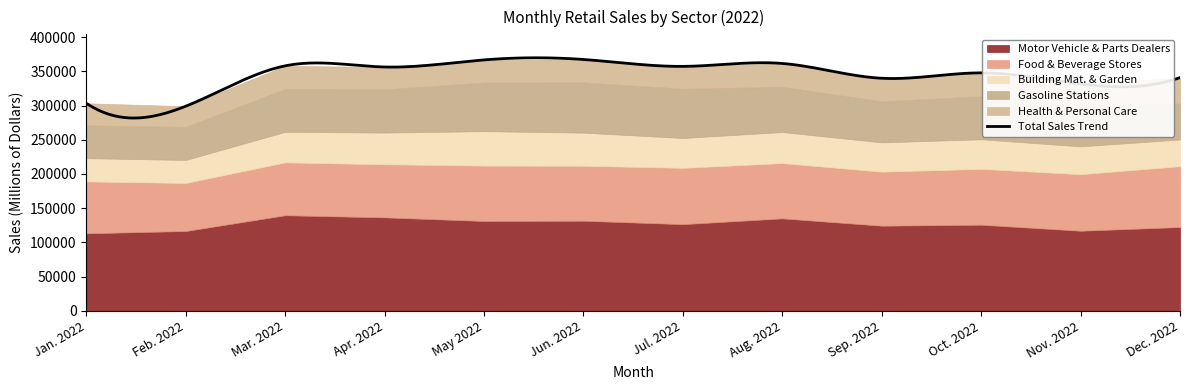

The Building Mat. & Garden series shows 73151 at Oct. 2022. True or false?

False